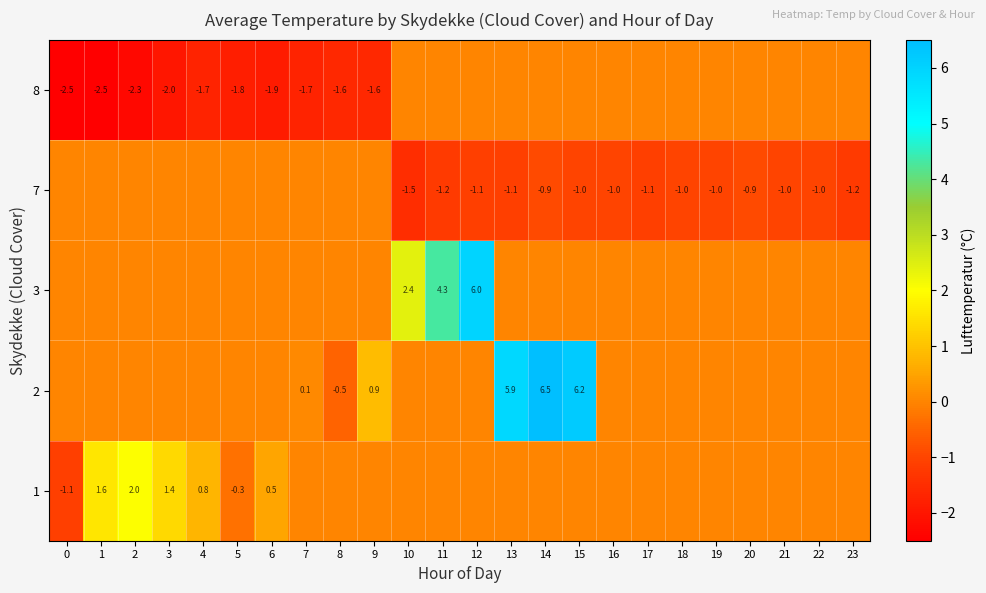

What is the difference between the highest and lowest values at 21?

1.0